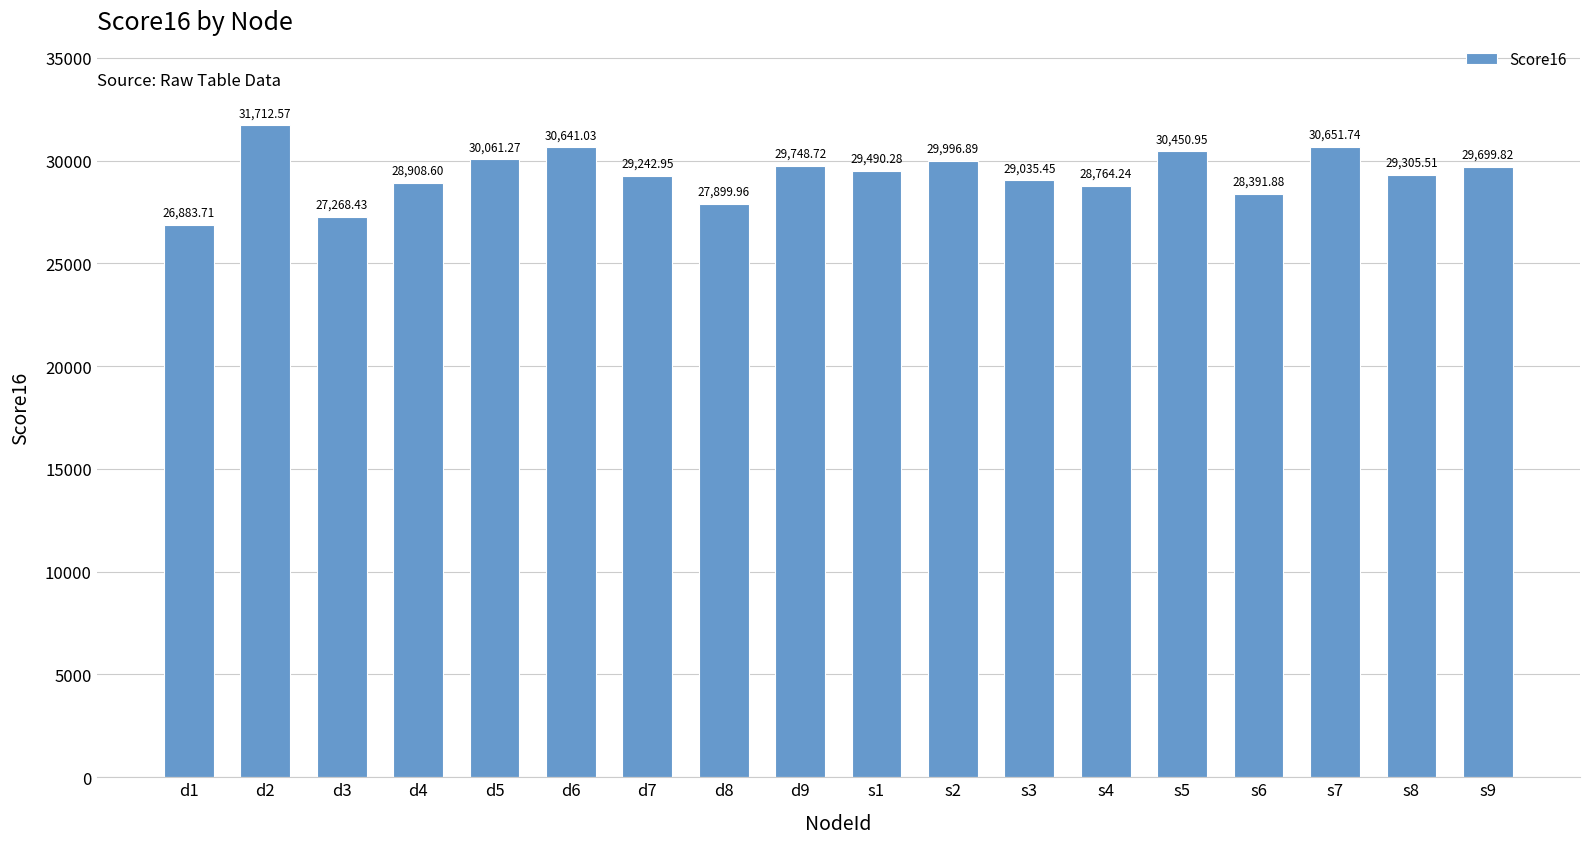

Are the bars horizontal?

No